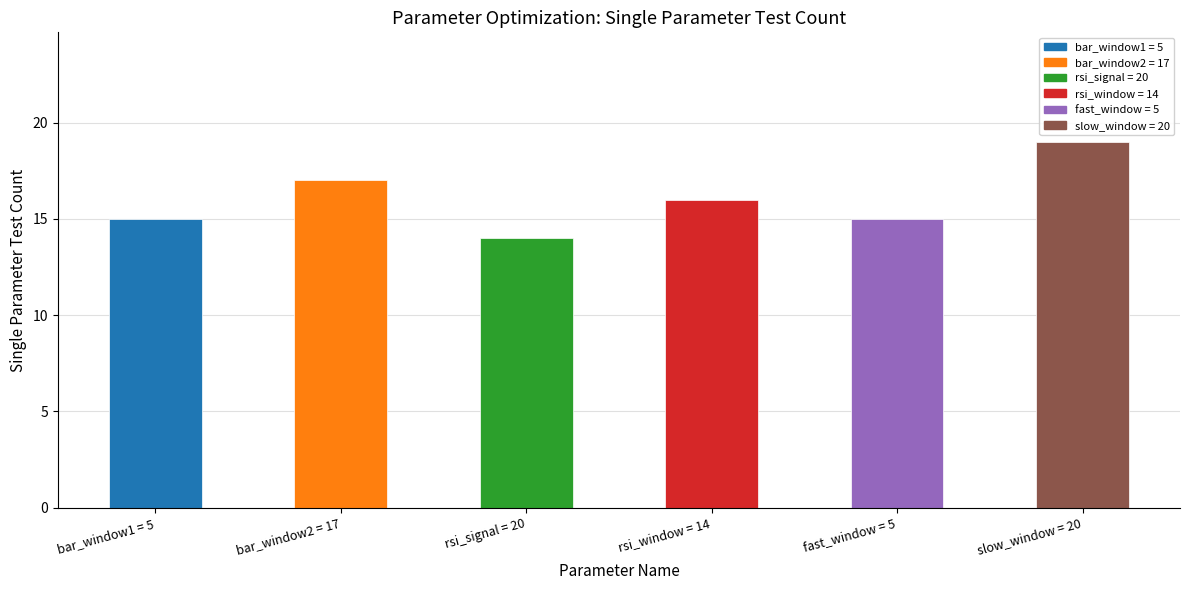

What is the smallest value displayed?

14